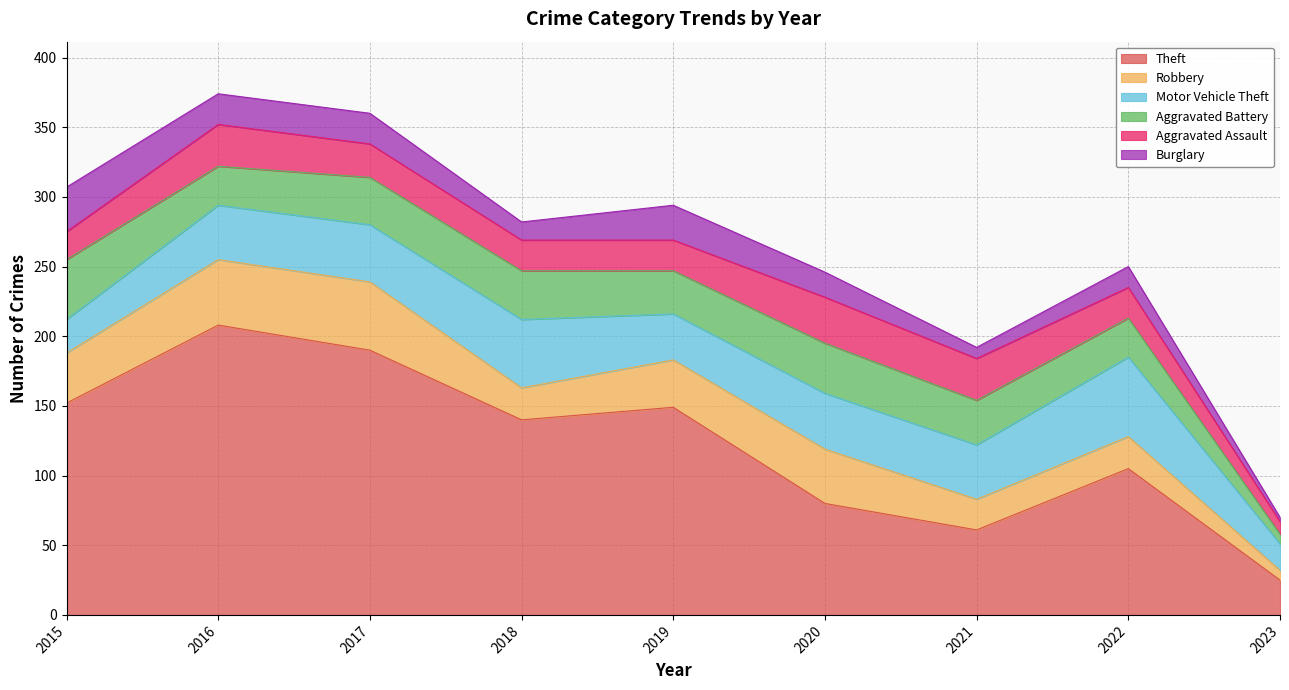

What are all the series names shown in the legend?

Theft, Robbery, Motor Vehicle Theft, Aggravated Battery, Aggravated Assault, Burglary